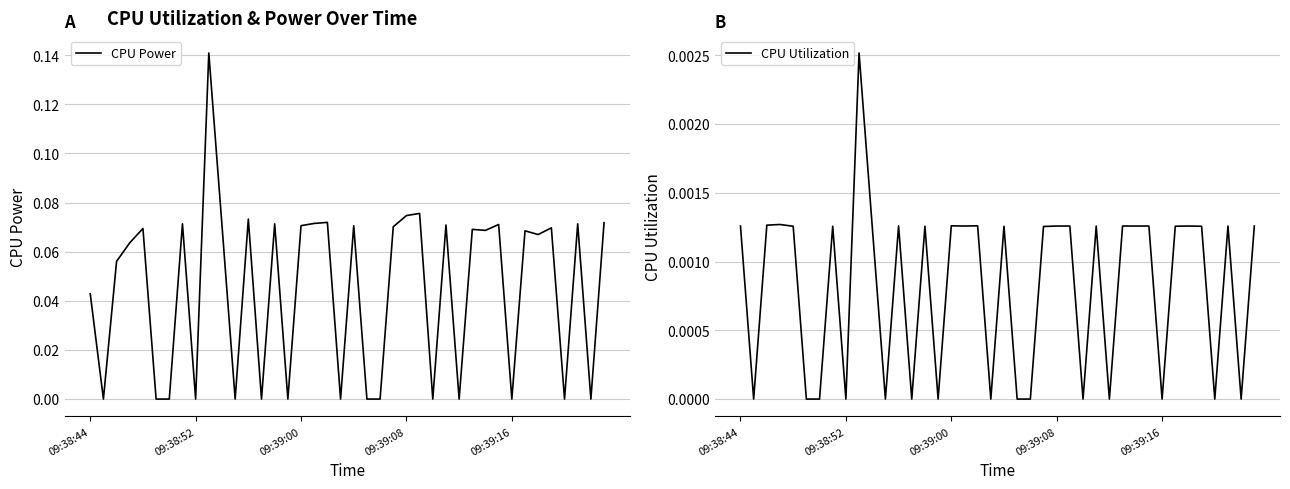

What value does the CPU Power series have at 7?

0.1